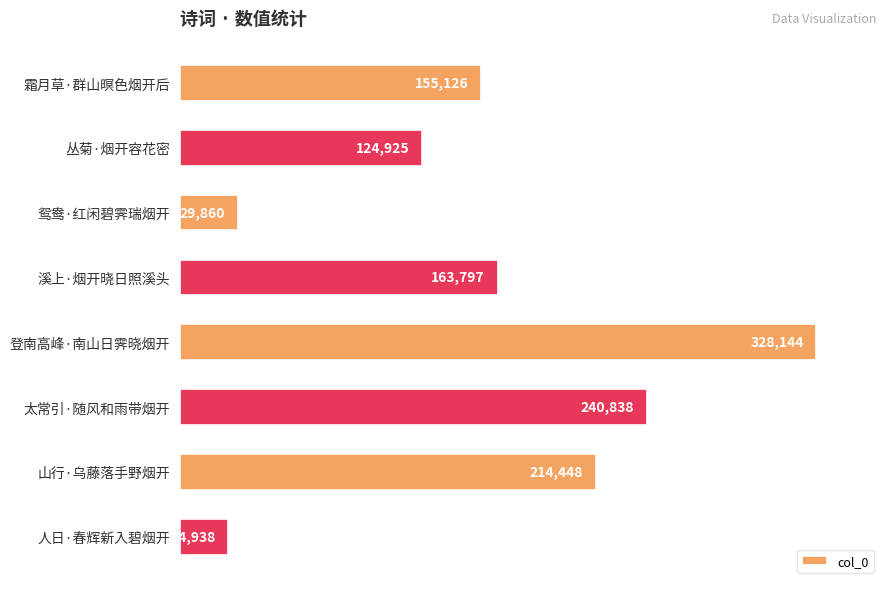

What is the ratio of the value at 登南高峰·南山日霁晓烟开 to the value at 人日·春辉新入碧烟开?

13.2